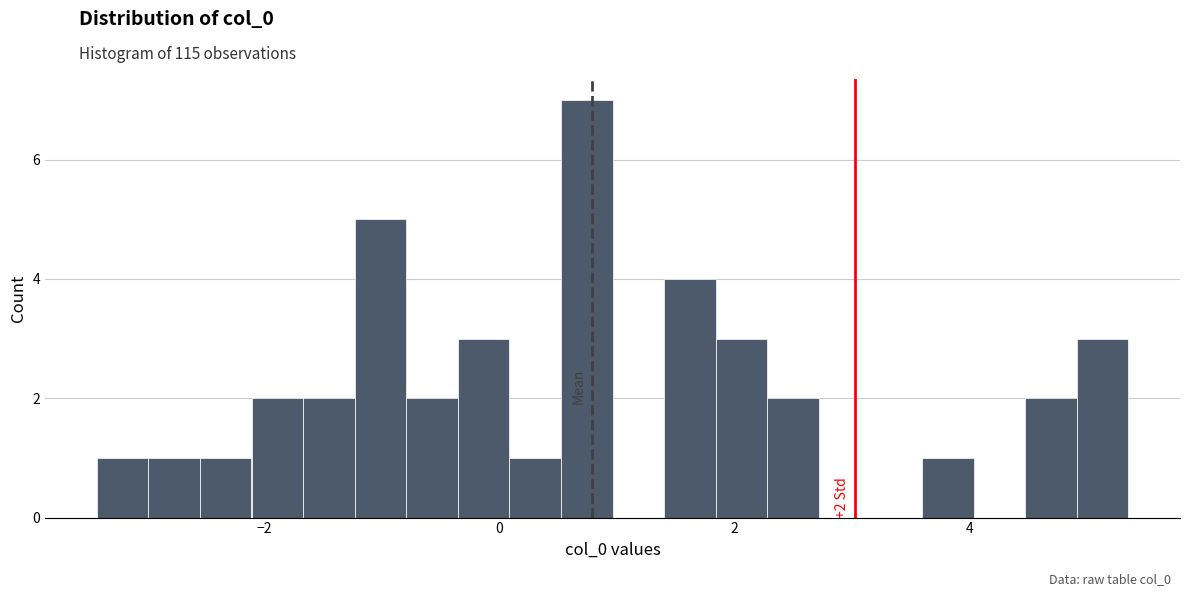

Read against the x-axis, roughly where is the centre of the tallest bar?

0.8